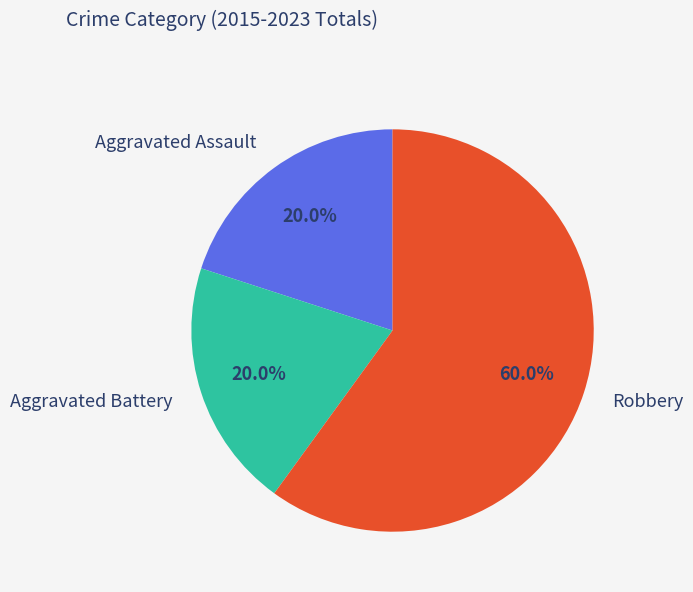

To the nearest percent, what portion does Aggravated Assault represent?

20%